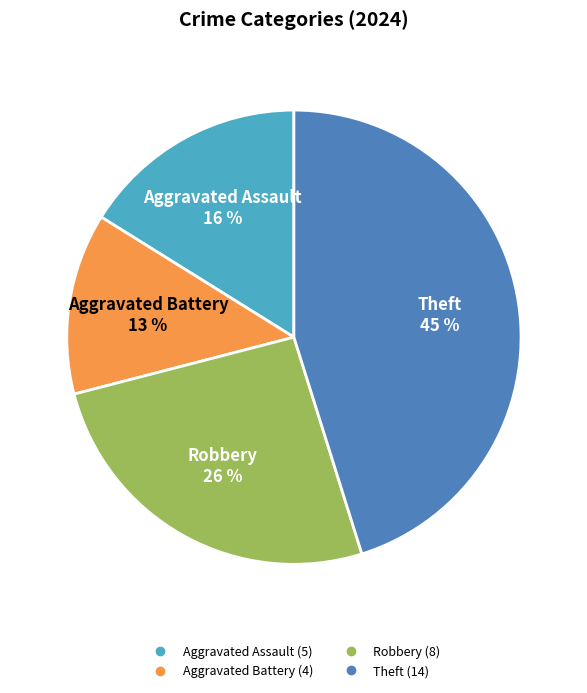

How many segments does this pie chart have?

4